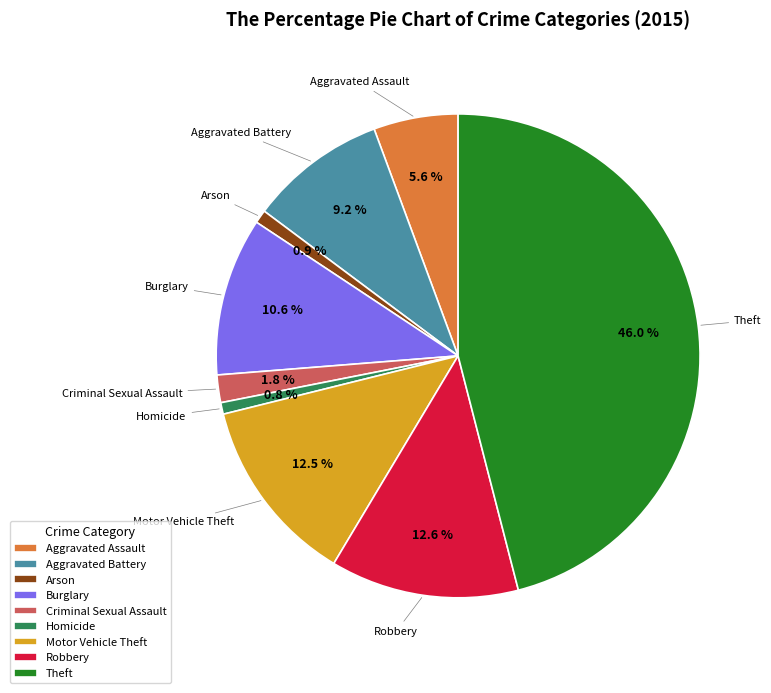

Is there any slice that represents more than half of the pie?

No